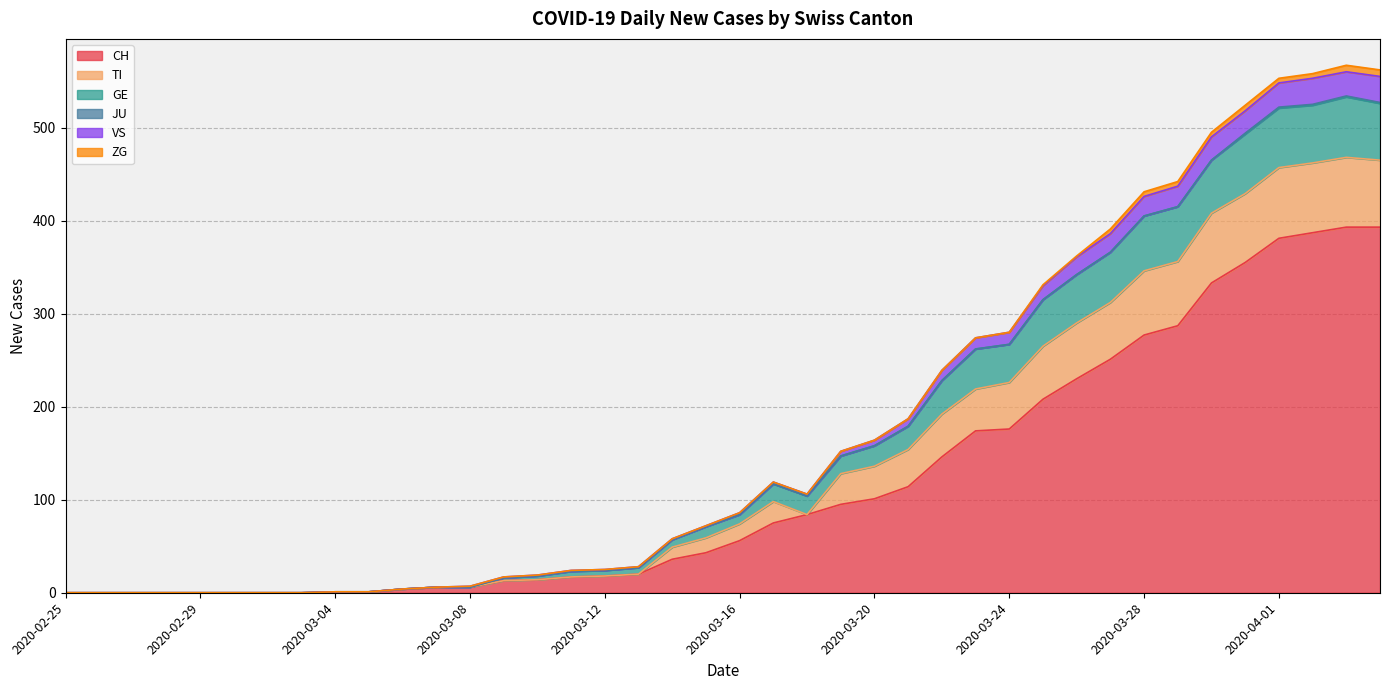

True or false: VS and CH cross at least once.

False